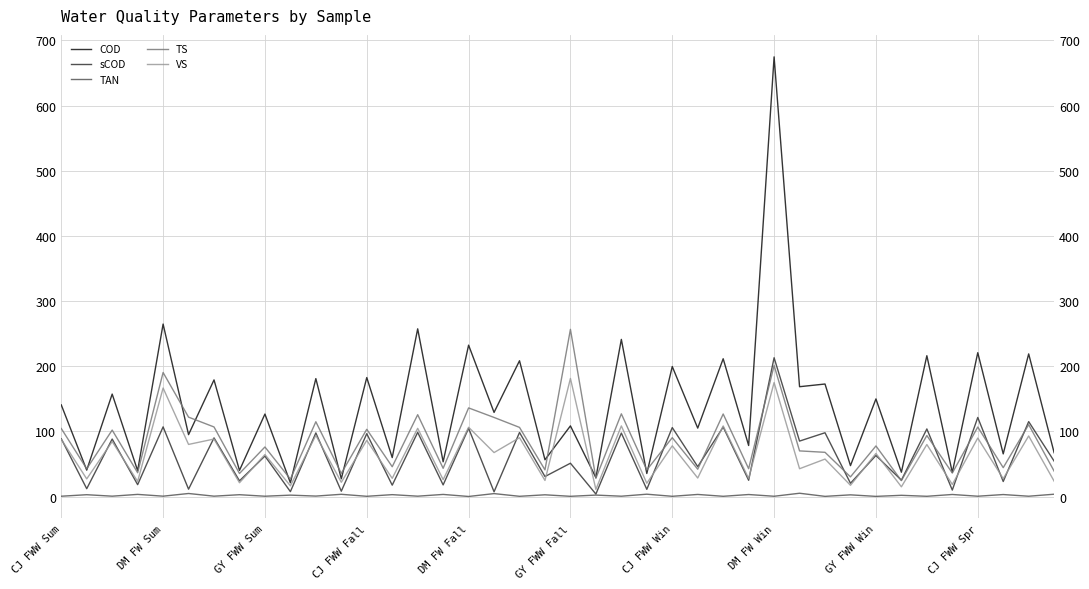

What are all the series names shown in the legend?

COD, sCOD, TAN, TS, VS